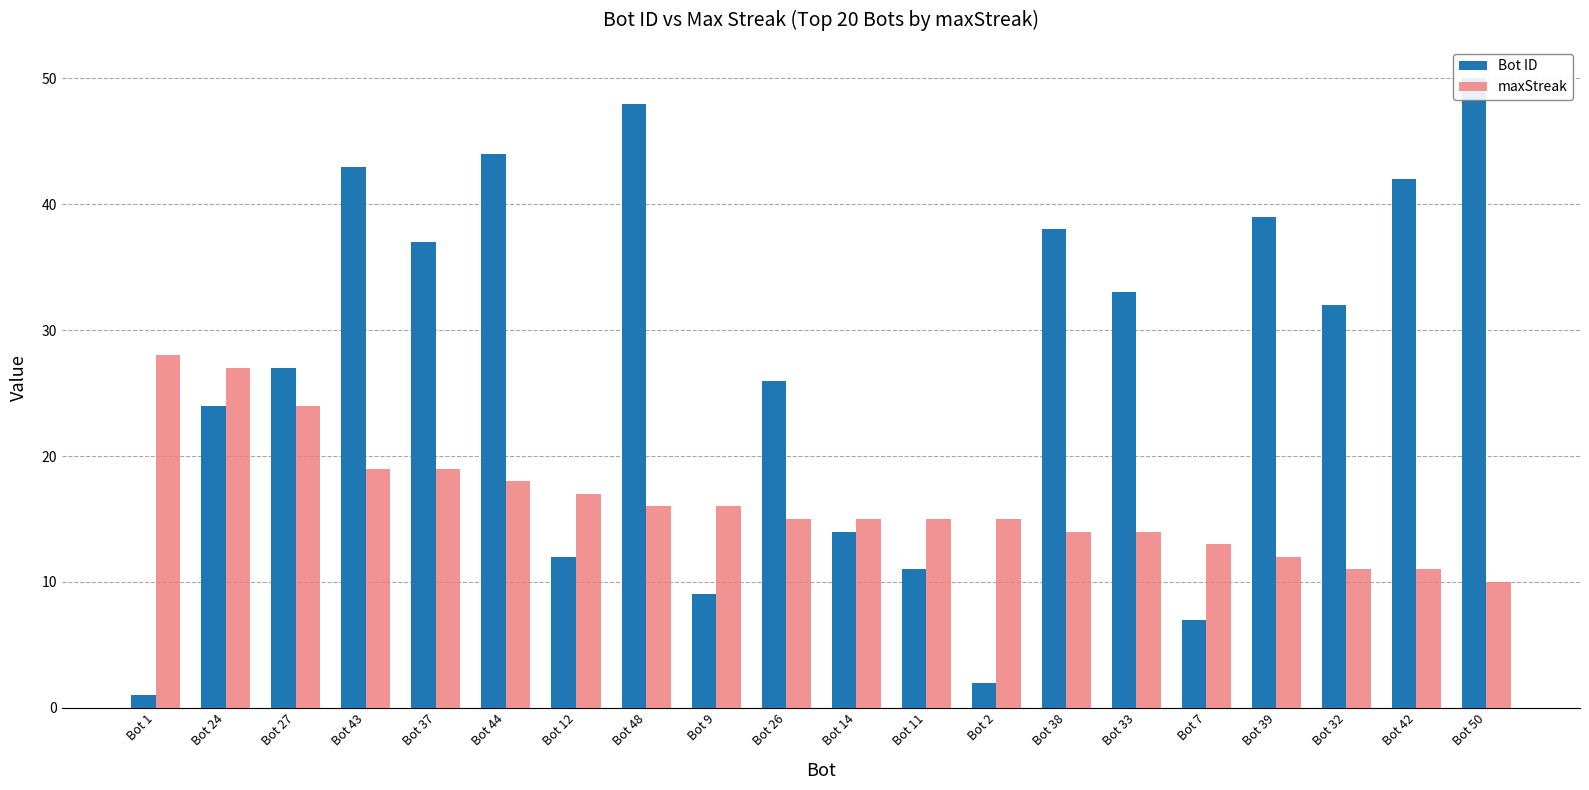

Which label corresponds to the largest value in the chart?

Bot 50